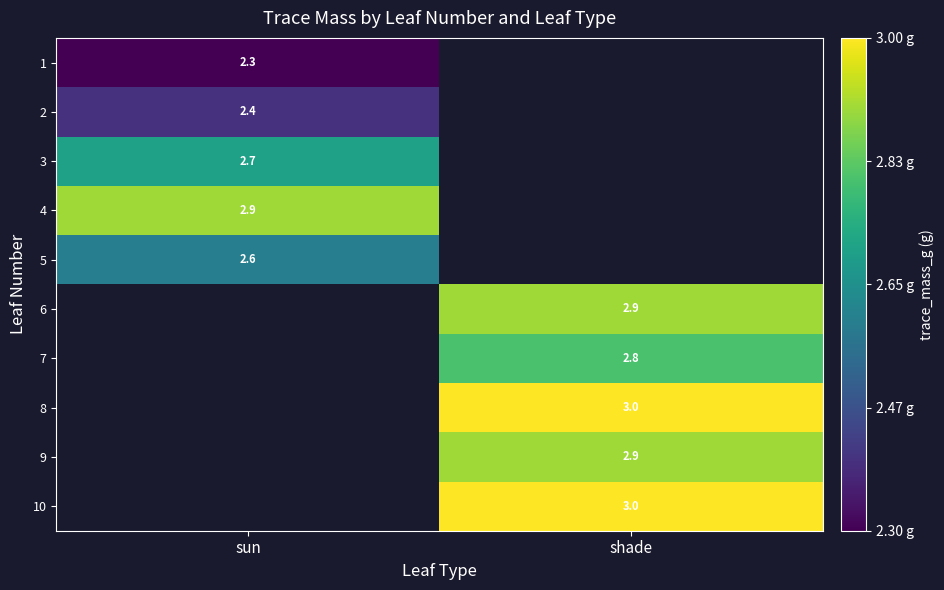

The 1 series shows 2.3 at sun. True or false?

True